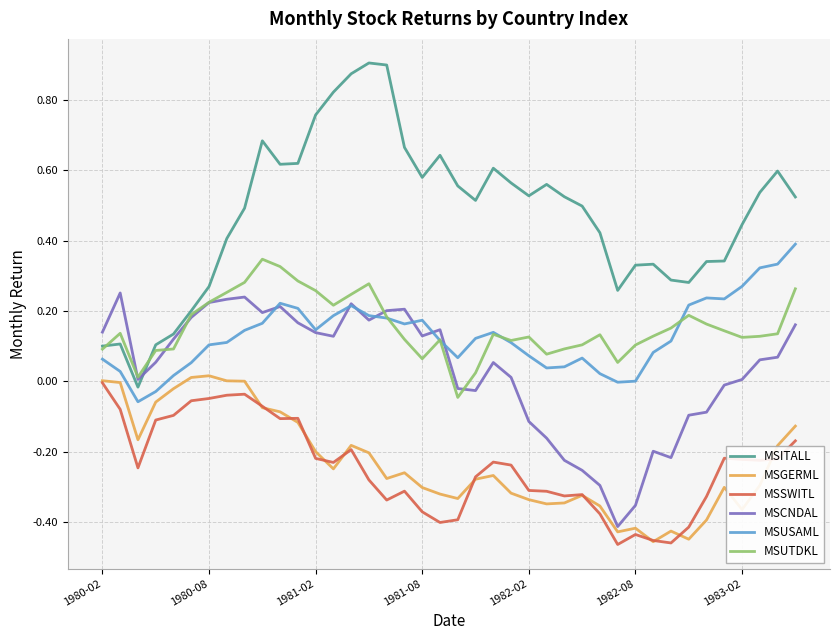

Which series has the largest total across all categories?

MSITALL